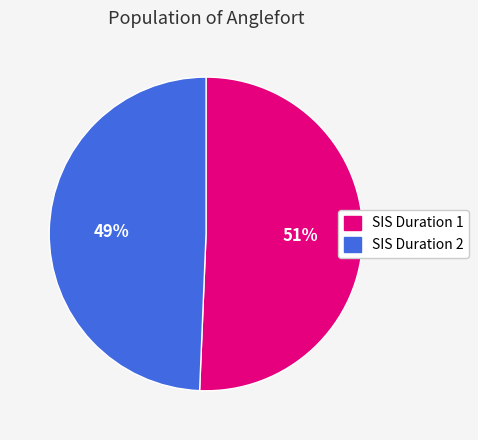

Approximately how many times larger is the value at SIS Duration 1 compared to SIS Duration 2?

1.0